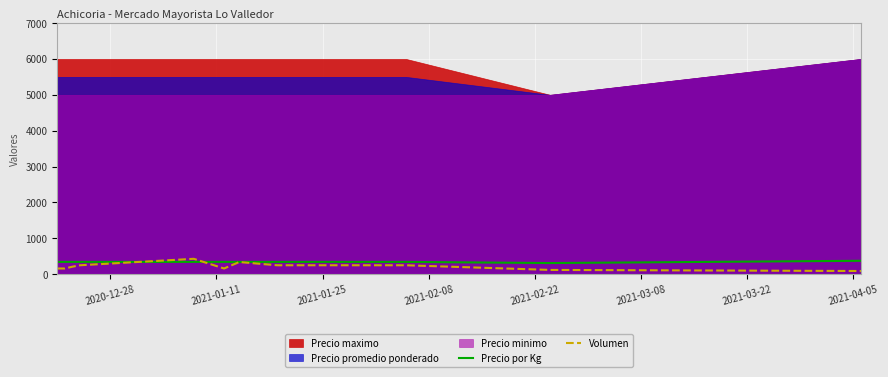

What is the maximum value for Volumen?

430